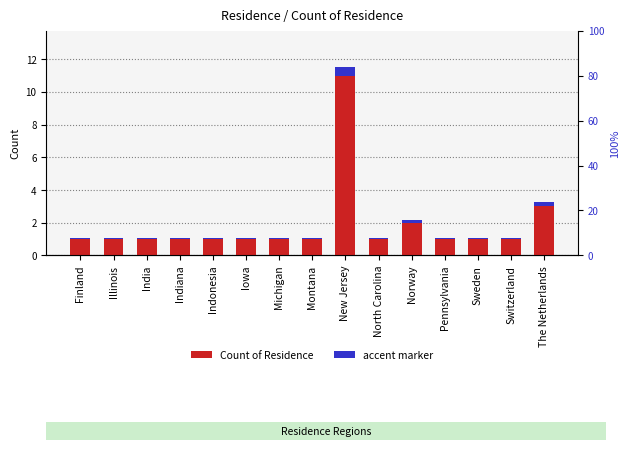

What is the approximate value of Count of Residence at North Carolina?

1.0